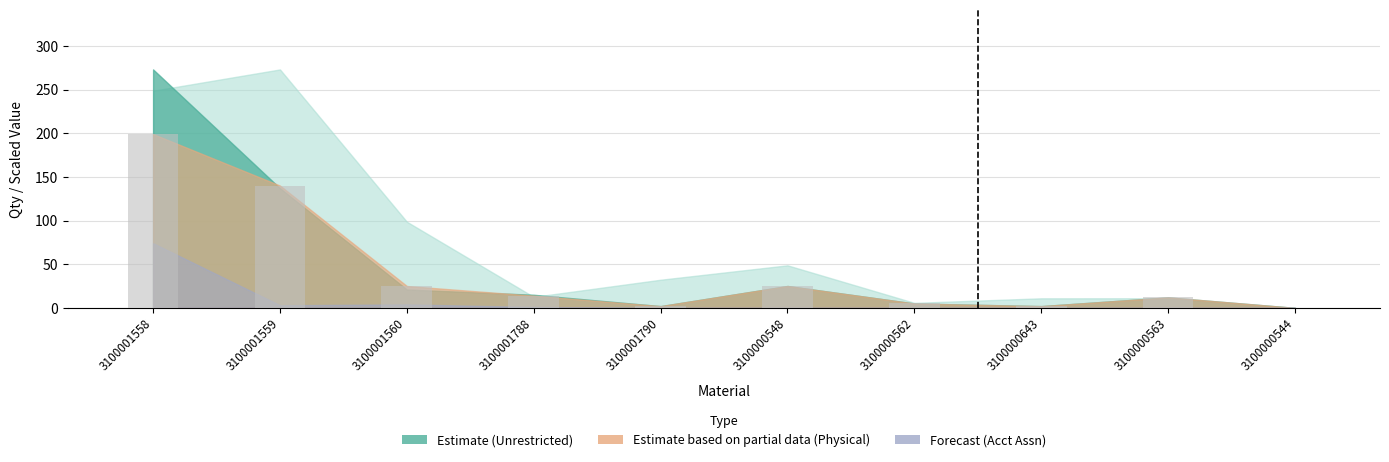

Approximately how many times larger is the value at 3100001560 compared to 3100000563?

2.1